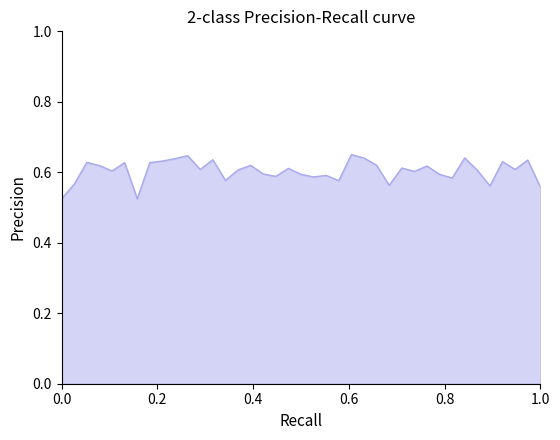

What is the value of the 23rd point from the left?

0.6